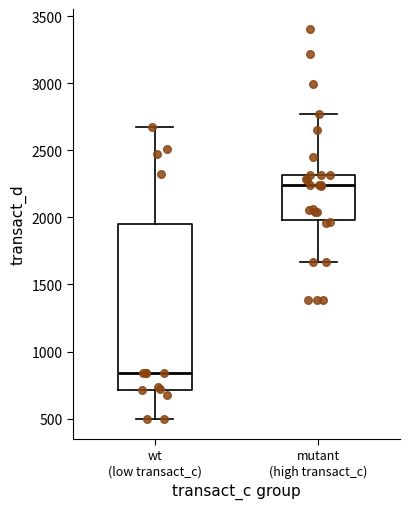

Reading left to right, transcribe this box plot: for each box, give where its median line is, the range the box spans, and where its two whiskers end, as read against the y-axis. The values are not printed on the chart, so give them approximately, as read against the axis.

wt (low transact_c): median 850, box 700 to 1950, whiskers 500 to 2700
mutant (high transact_c): median 2250, box 2000 to 2300, whiskers 1650 to 2750